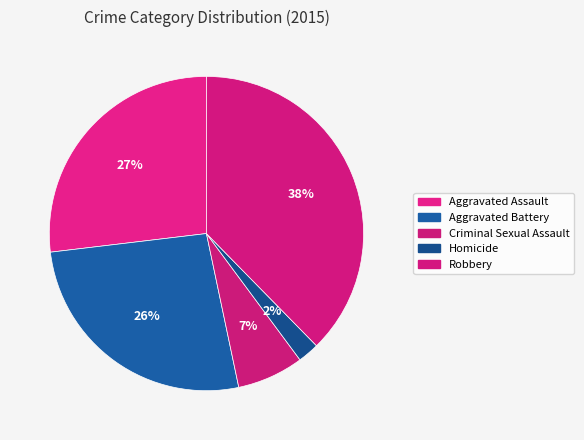

Count the number of slices in the pie.

5